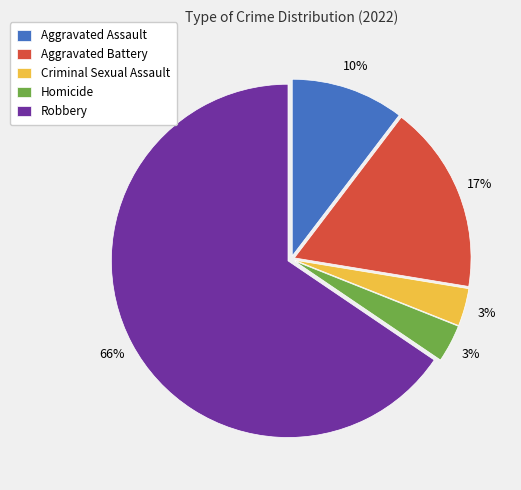

Which slice is the largest?

Robbery